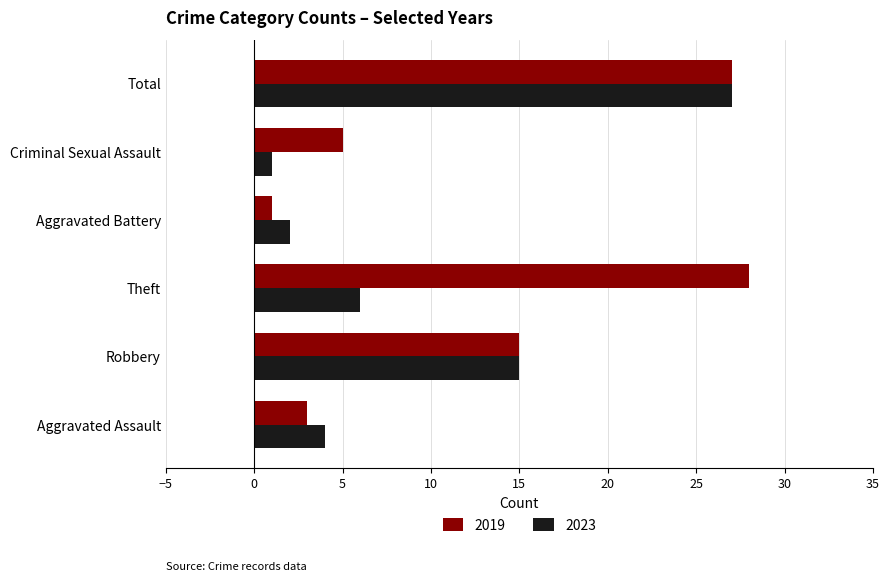

Count the number of data series in this chart.

2